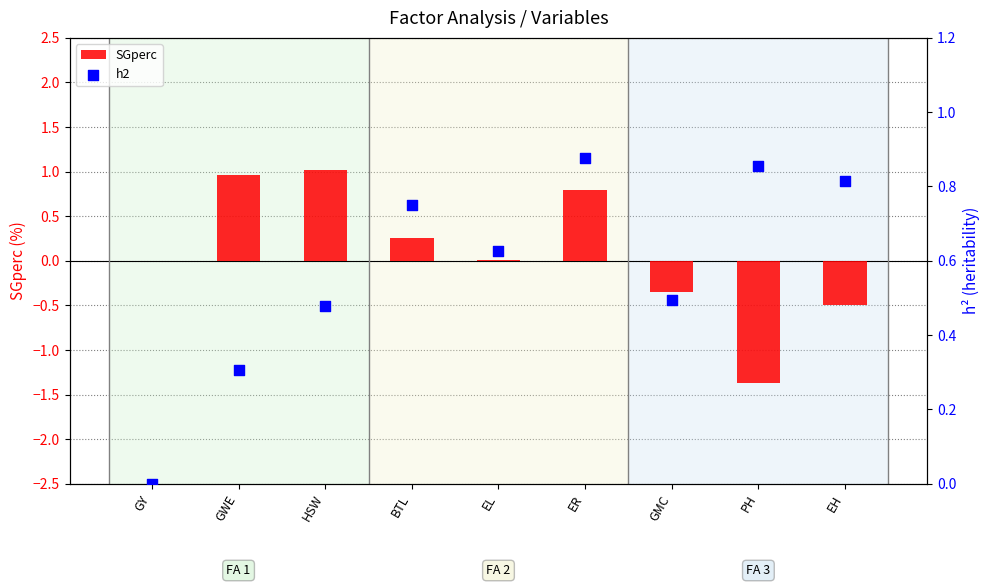

Which series contains the highest Y value?

SGperc